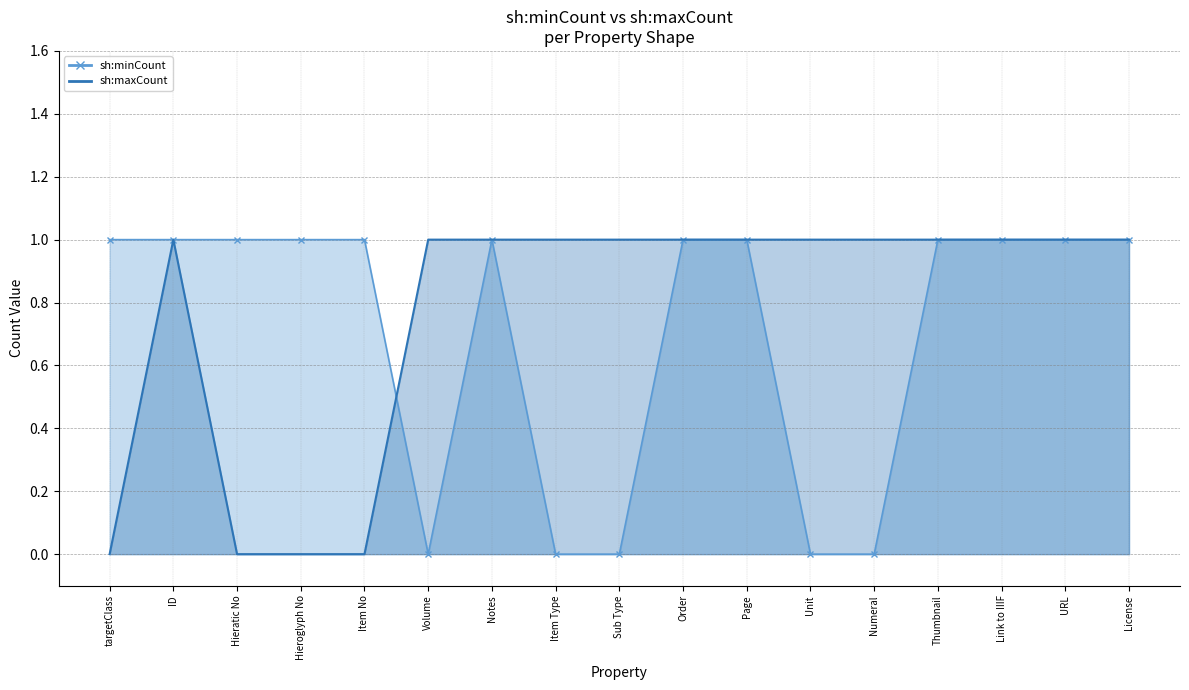

Between Hieroglyph No and Unit, which series saw the biggest shift?

sh:minCount line